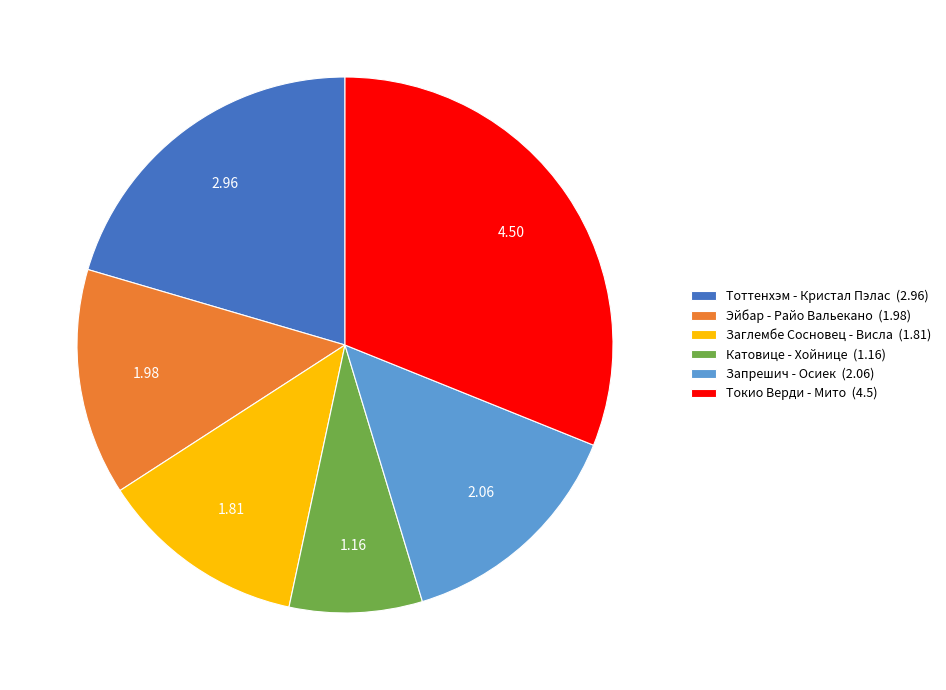

Combined, do Заглембе Сосновец - Висла (1.81) and Тоттенхэм - Кристал Пэлас (2.96) account for over 50%?

No